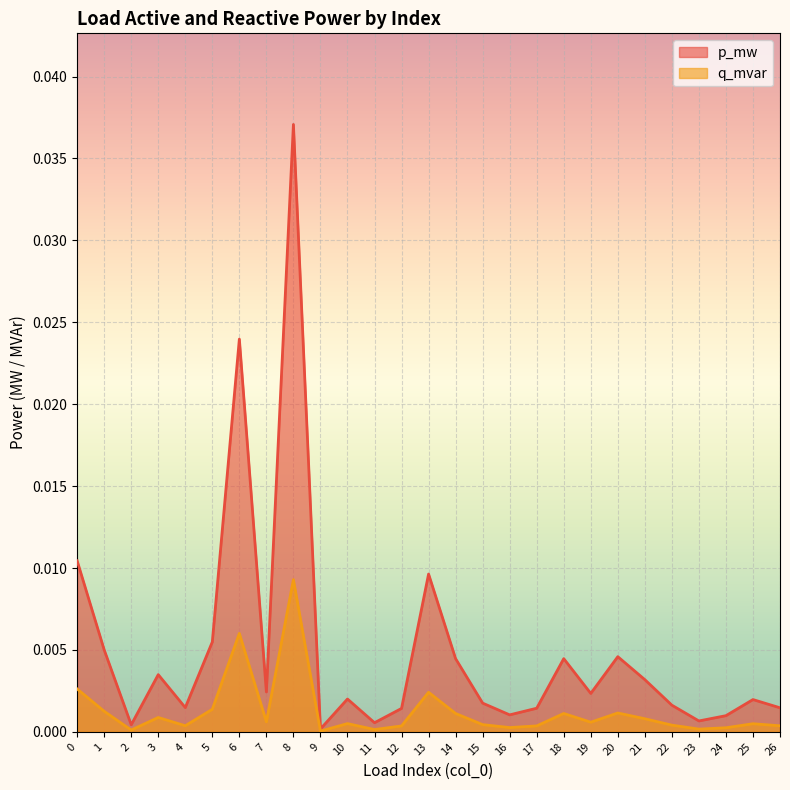

True or false: q_mvar and p_mw intersect in this chart.

False